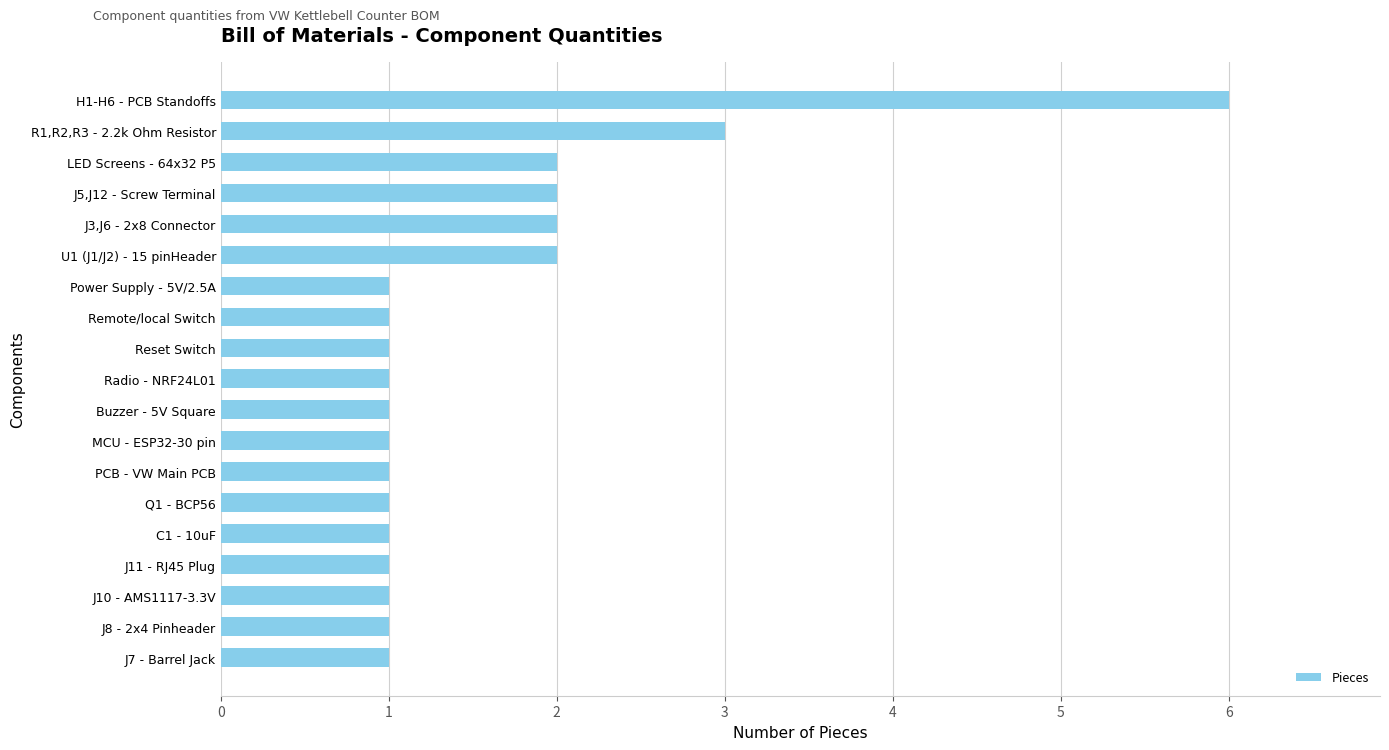

The value at R1,R2,R3 - 2.2k Ohm Resistor is 2. True or false?

False